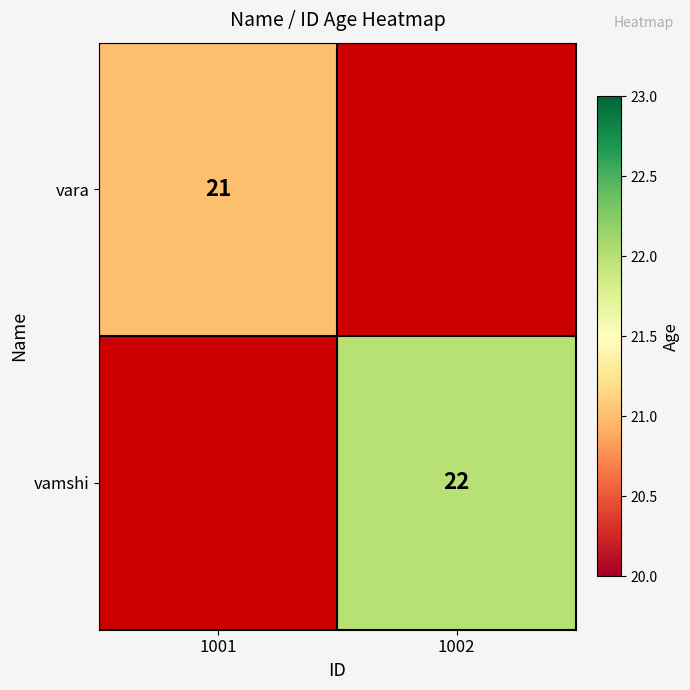

At how many categories does at least one series exceed 21?

1